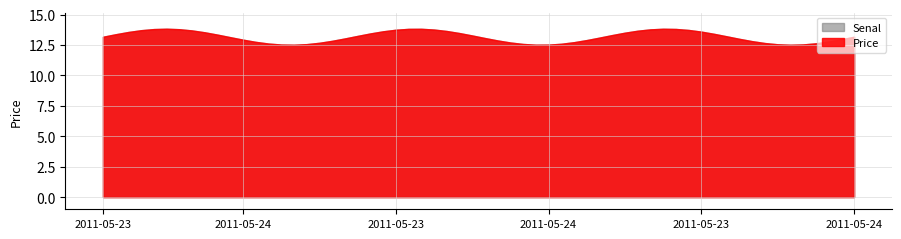

At which label is Price closest to 13?

2011-05-23